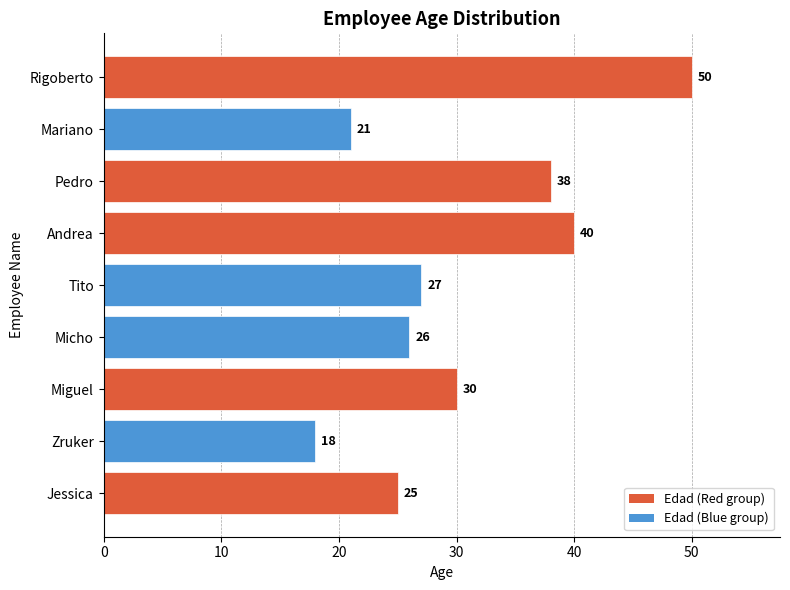

At which label is the value closest to 34?

Miguel